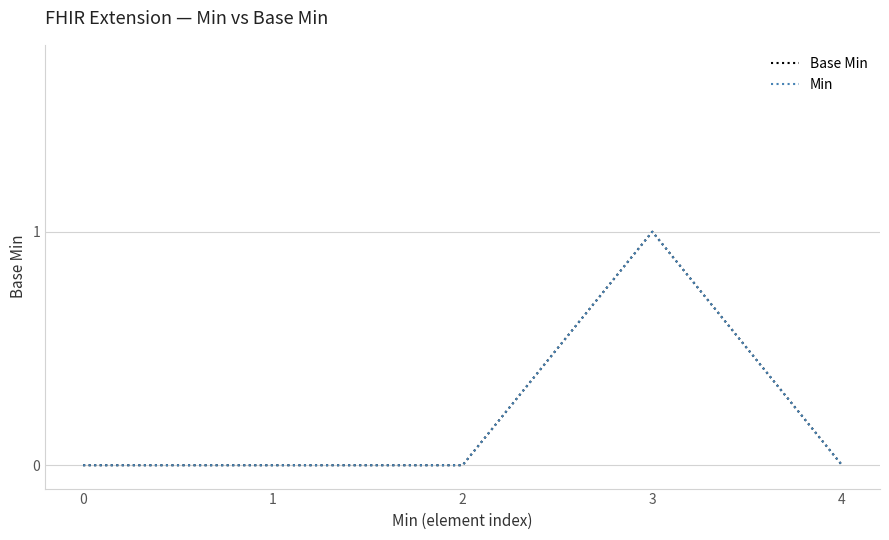

Does the chart have visible grid lines?

Yes